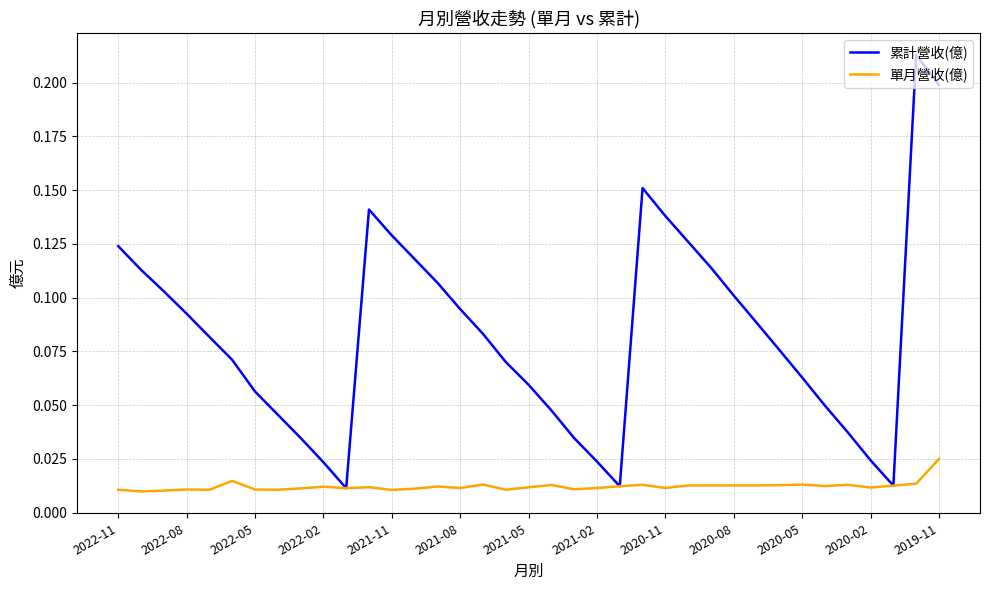

Which series has the largest range (max minus min)?

累計營收(億)